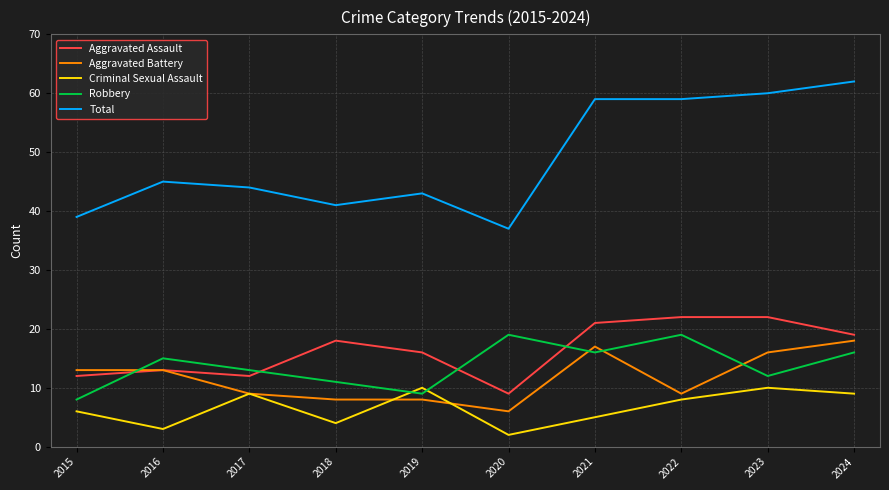

At which category is the sum across all series the highest?

2024